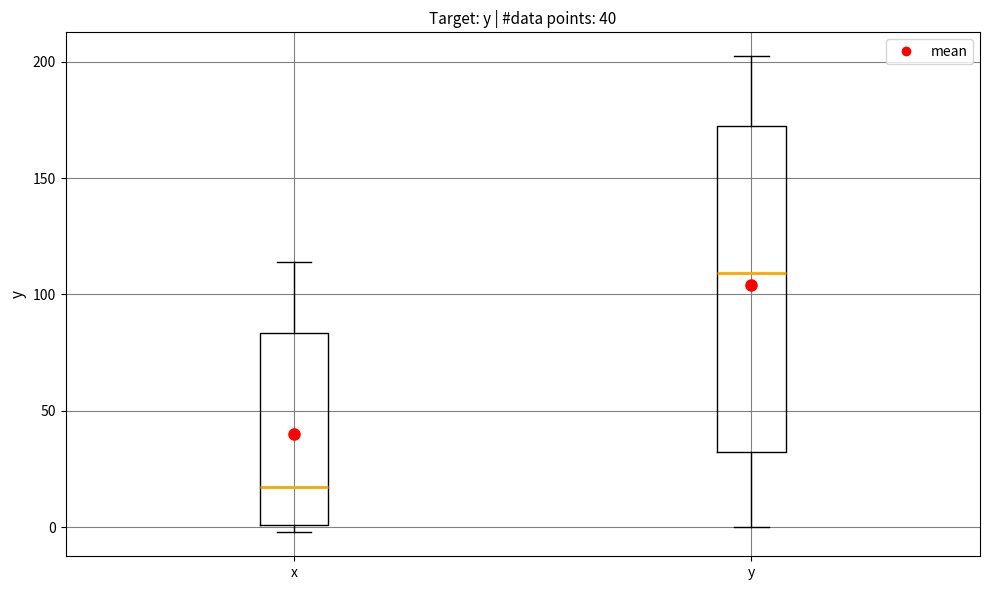

Which box's median line is the highest?

y